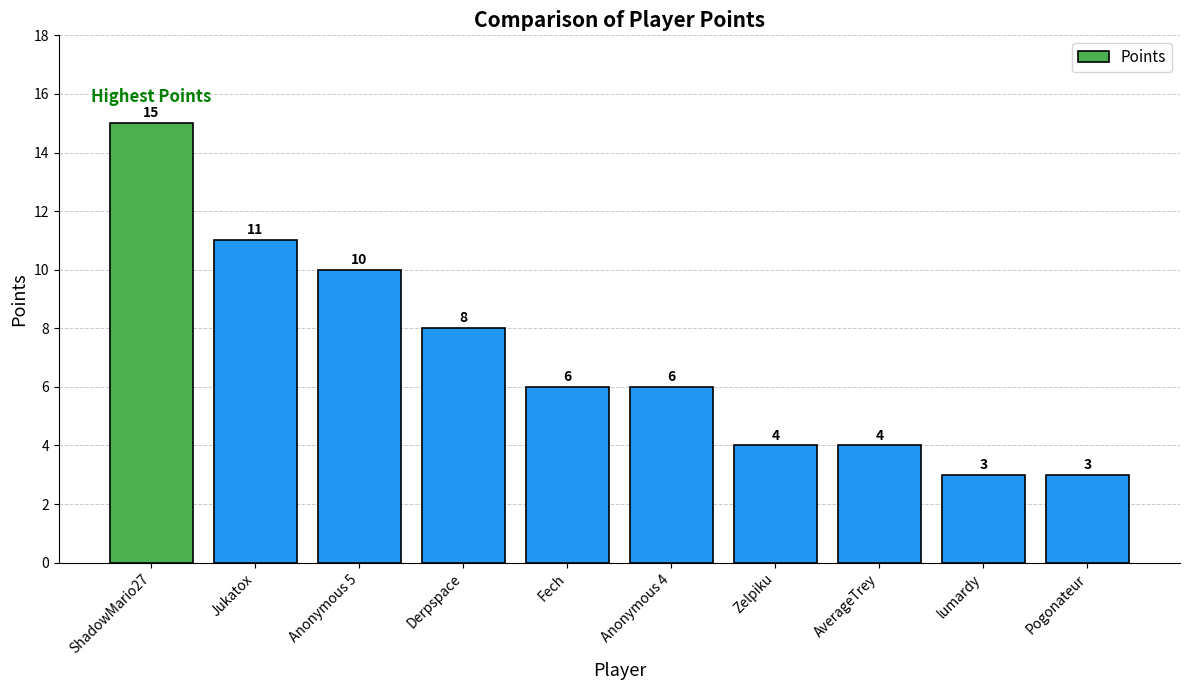

Is it true that the value at Fech is 6?

True